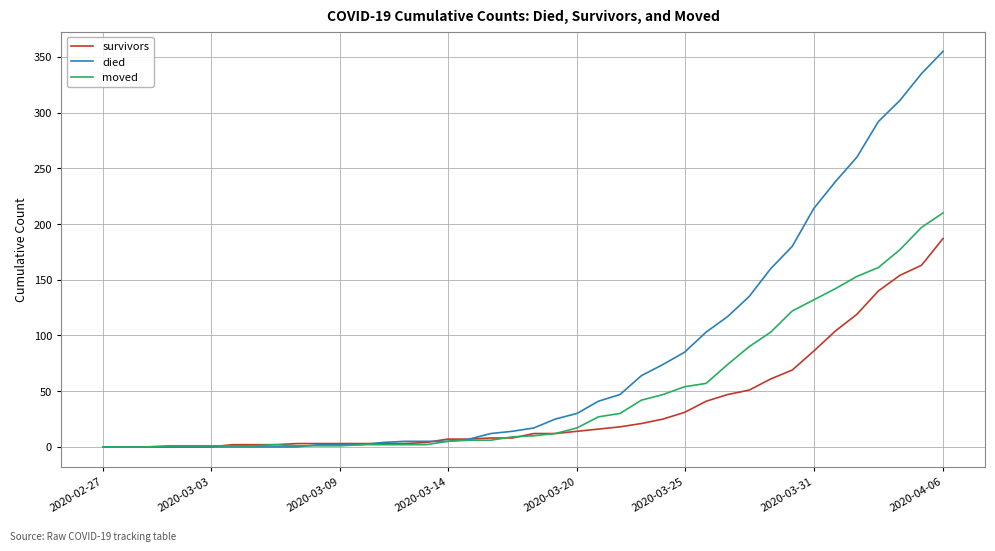

Which series has the largest total across all categories?

died